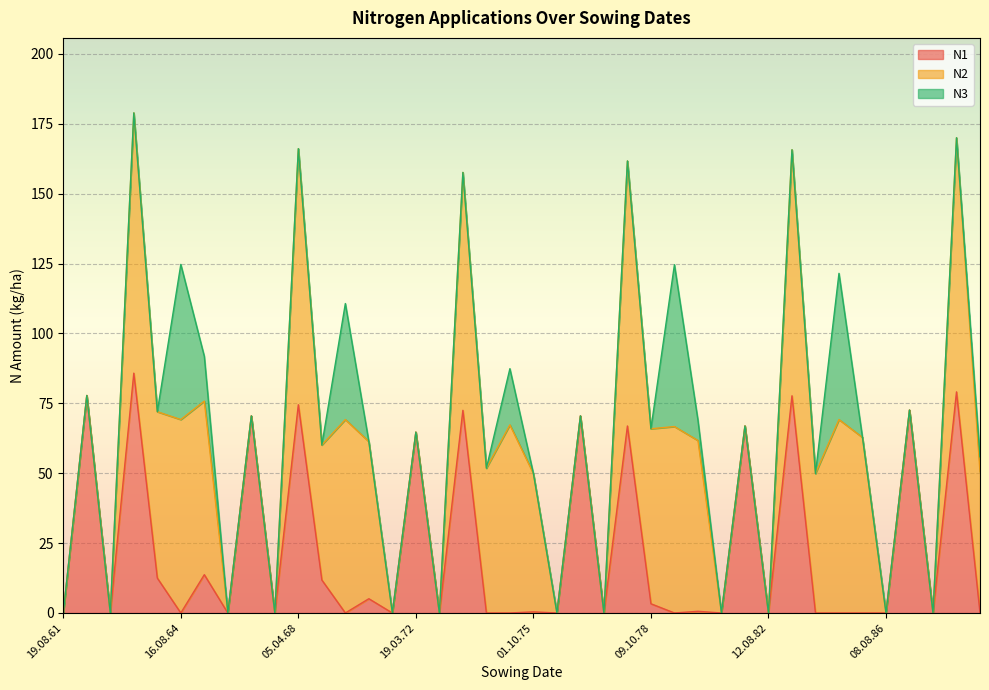

List the series in order of their overall mean, highest first.

N2, N1, N3